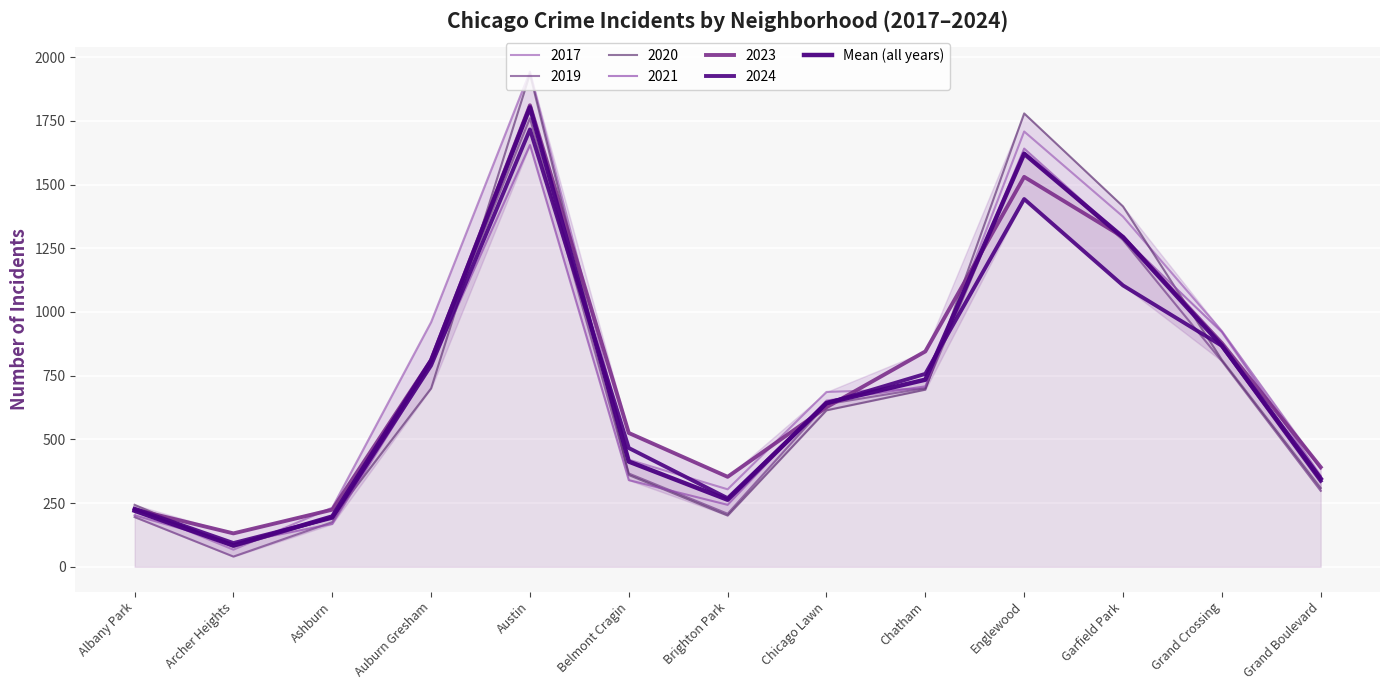

How many categories are shown in the chart?

13